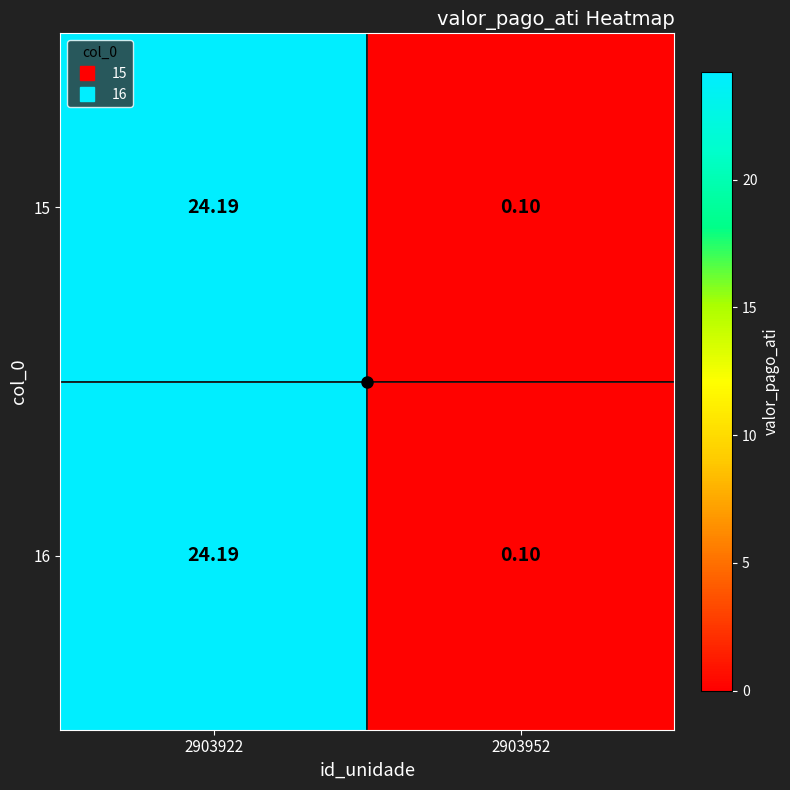

Is the value of 15 at 2903922 greater than the value of 16 at 2903952?

Yes